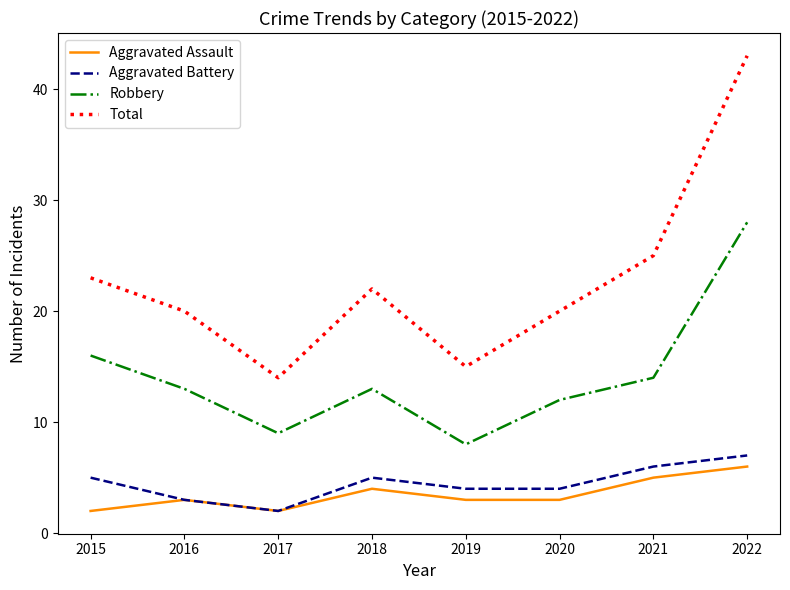

At which label does Robbery reach its peak?

2022